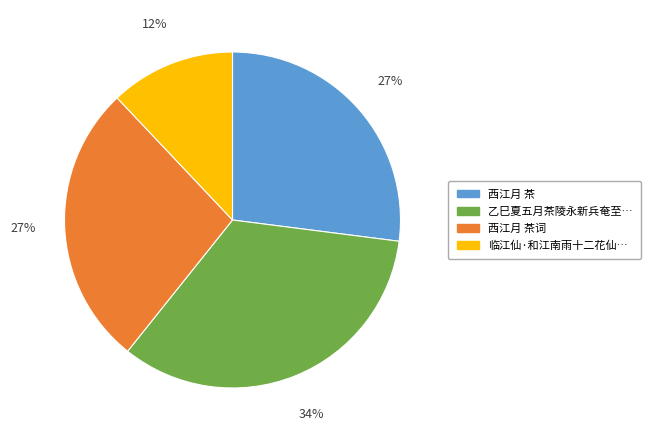

To the nearest percent, what is the difference between the largest and smallest slice percentages?

22%